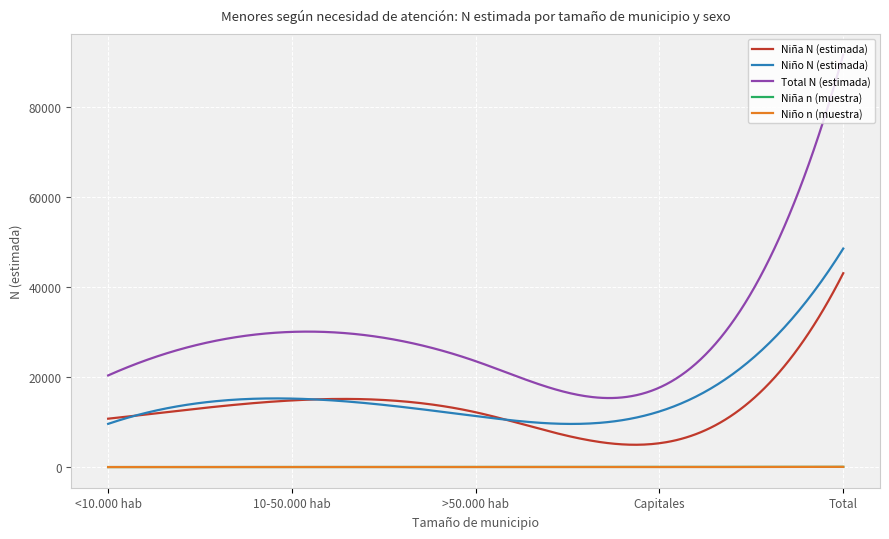

True or false: Niño n (muestra) and Niña N (estimada) cross at least once.

False